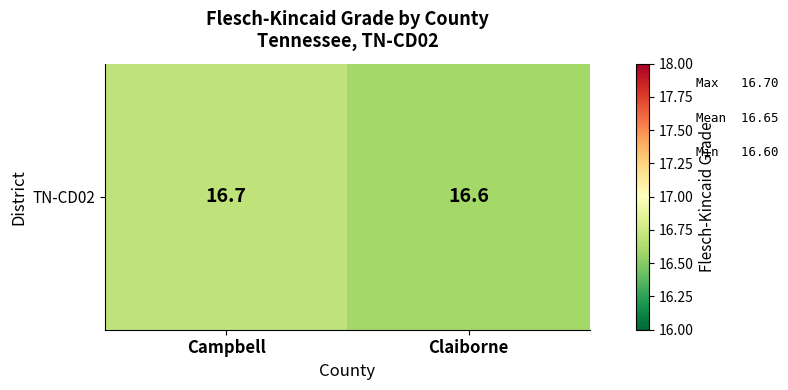

What is the minimum value shown in the chart?

16.6